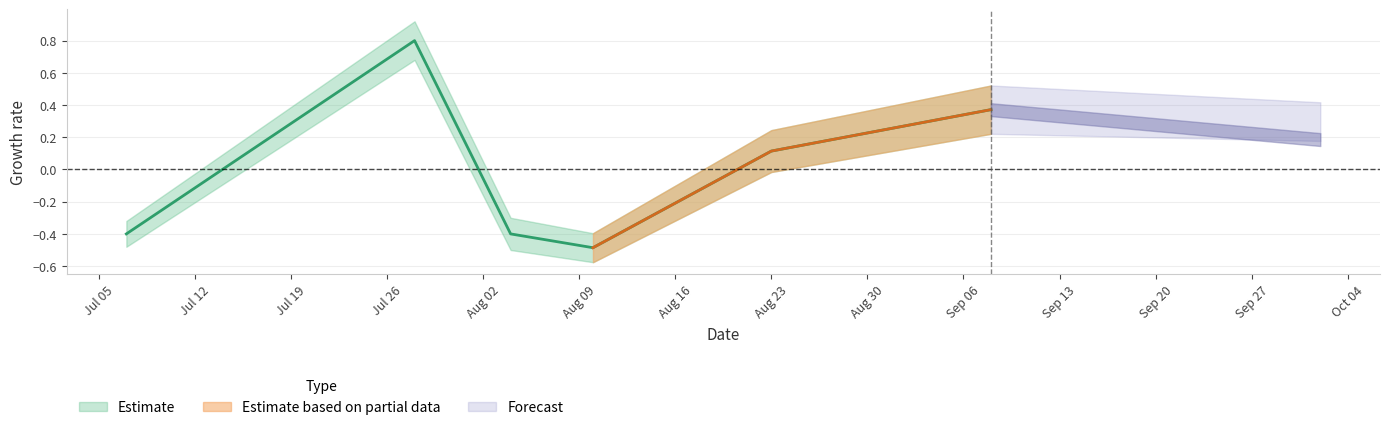

How many values are below 0?

3